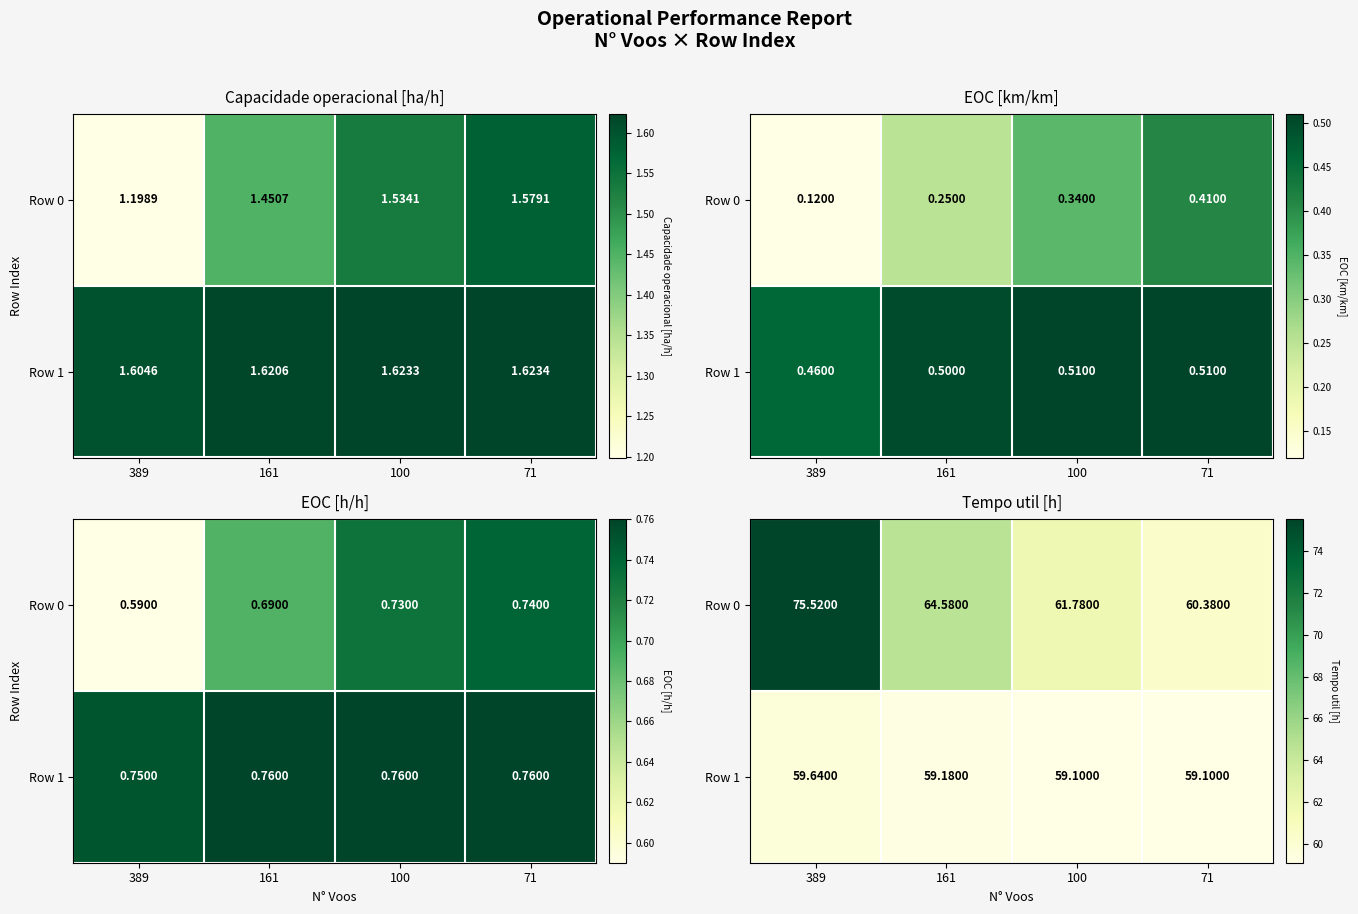

At which category is the sum across all series the highest?

389